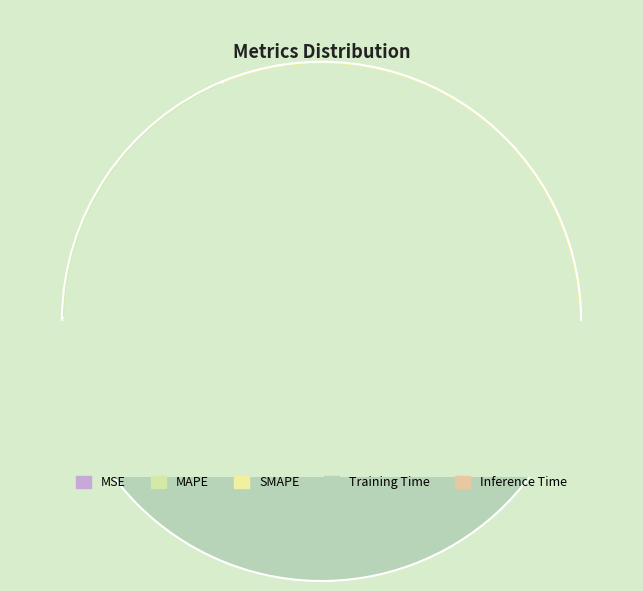

To the nearest percent, what is the combined percentage of SMAPE and MAPE?

51%